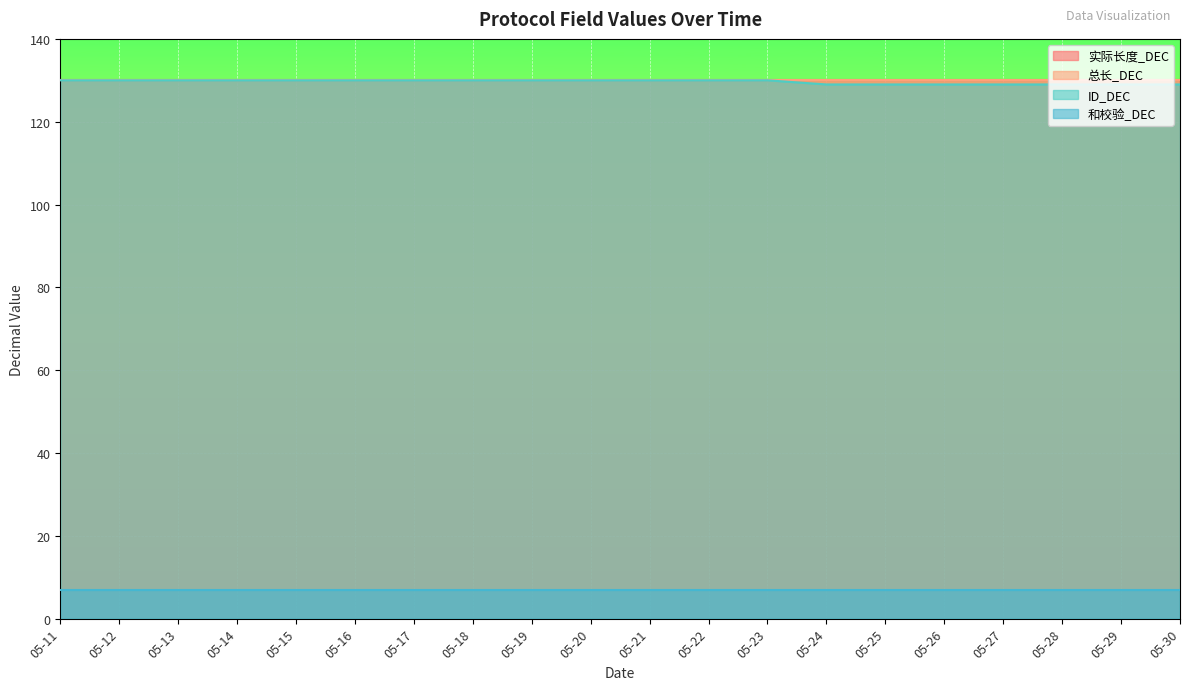

Which label corresponds to the smallest value in the chart?

05-11